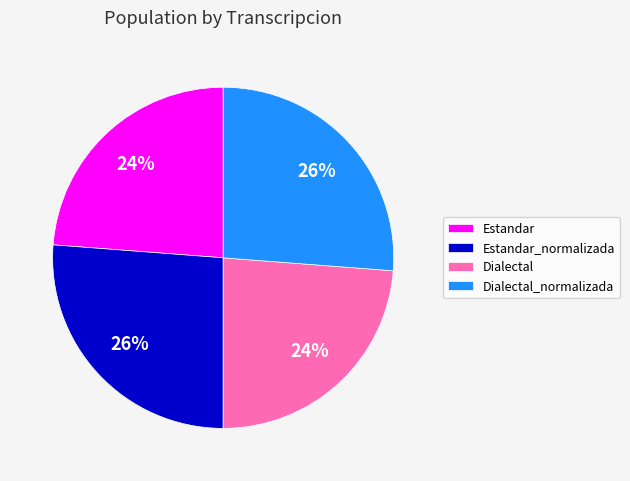

To the nearest percent, what is the combined percentage of Dialectal and Estandar?

48%